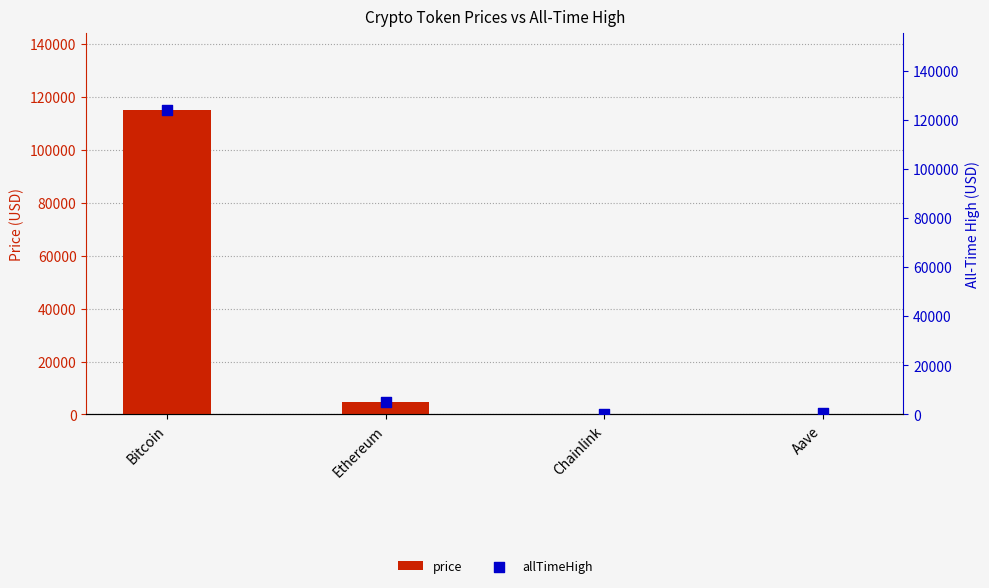

Which series reaches the minimum Y coordinate?

price